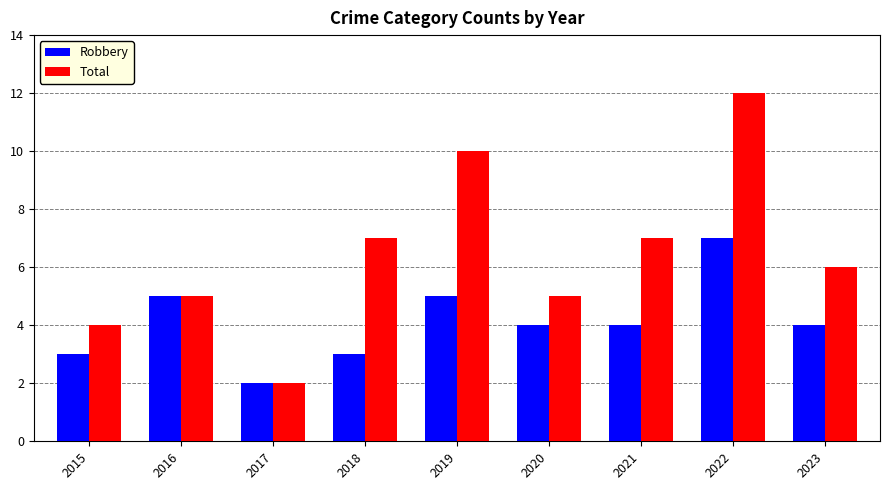

Which series changed the most between 2017 and 2021?

Total